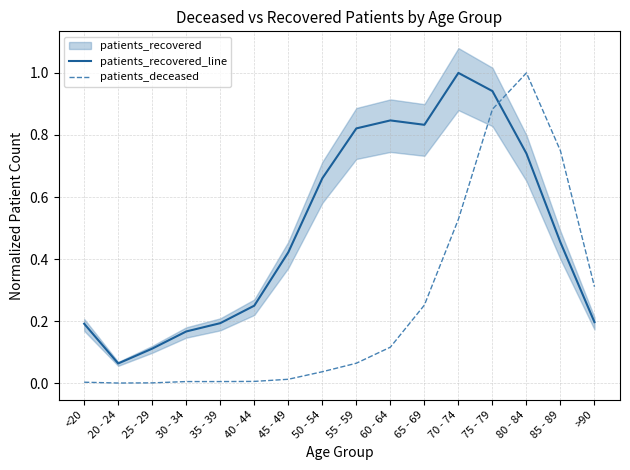

The value of patients_deceased at 40 - 44 is 0.0. True or false?

True